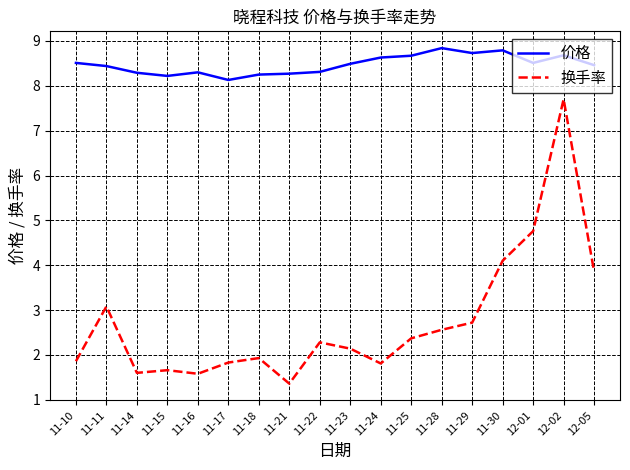

Which category has the highest value in the 换手率 series?

12-02